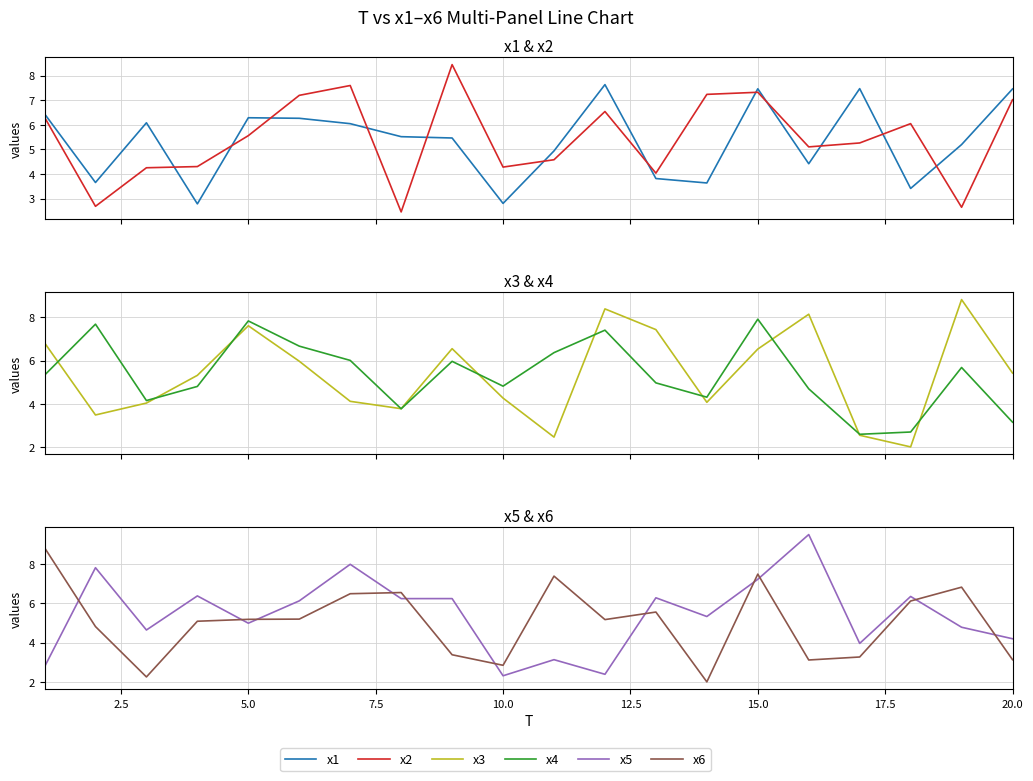

How many times do x2 and x3 cross each other?

11